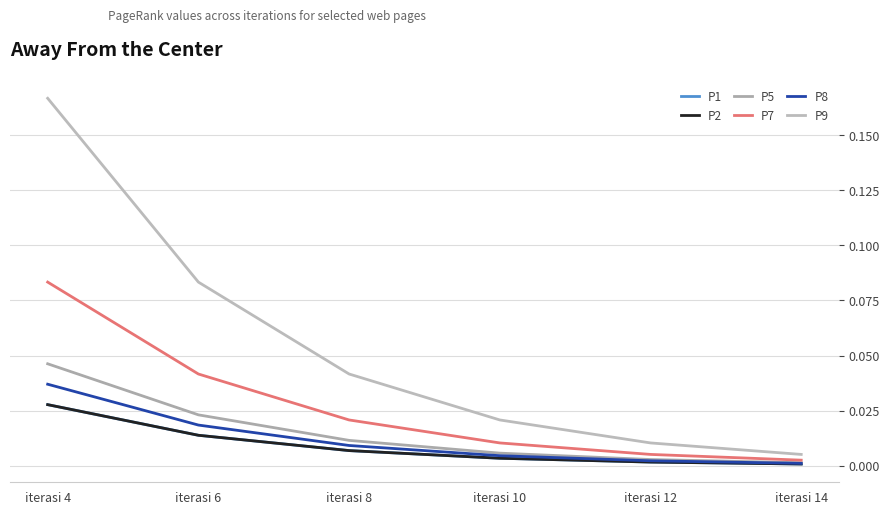

Is this an area chart (filled region under the line)?

No